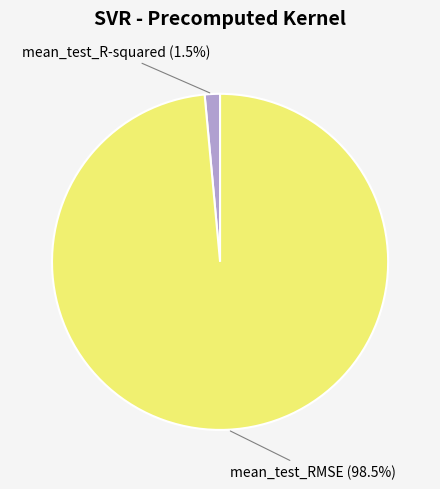

How many slices are in this pie chart?

2